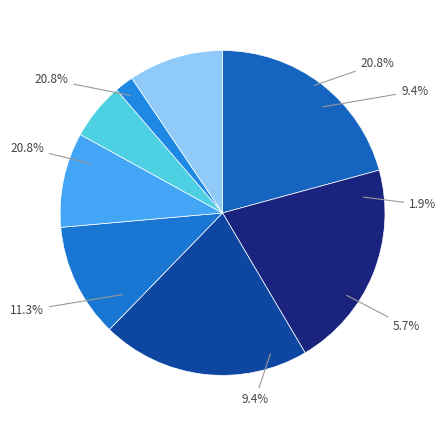

Which slice is the smallest?

Auburn Gresham